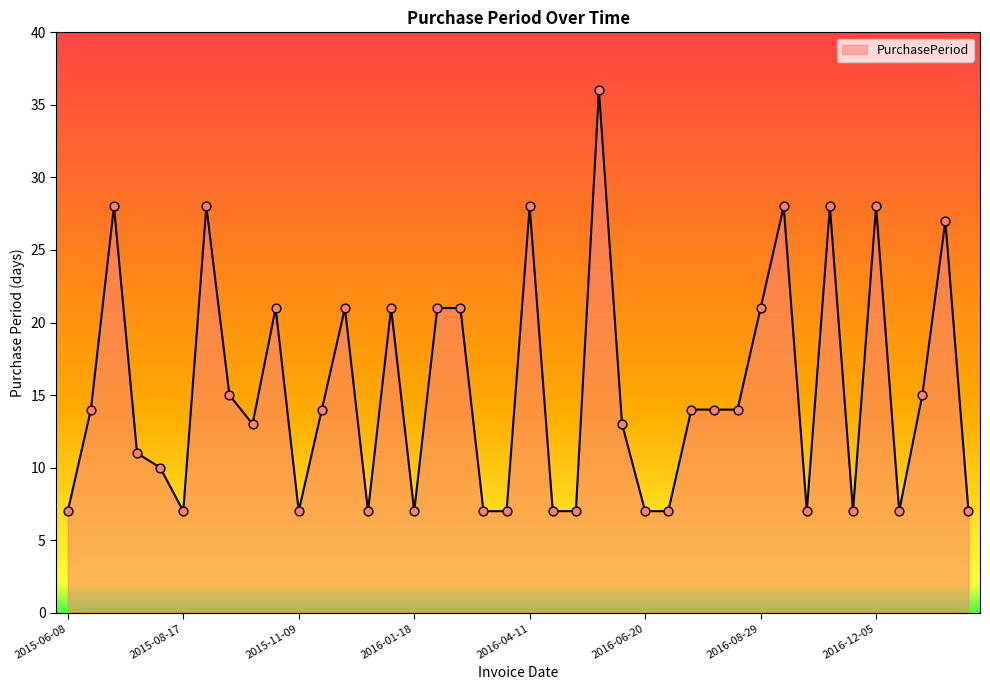

What is the greatest value displayed?

36